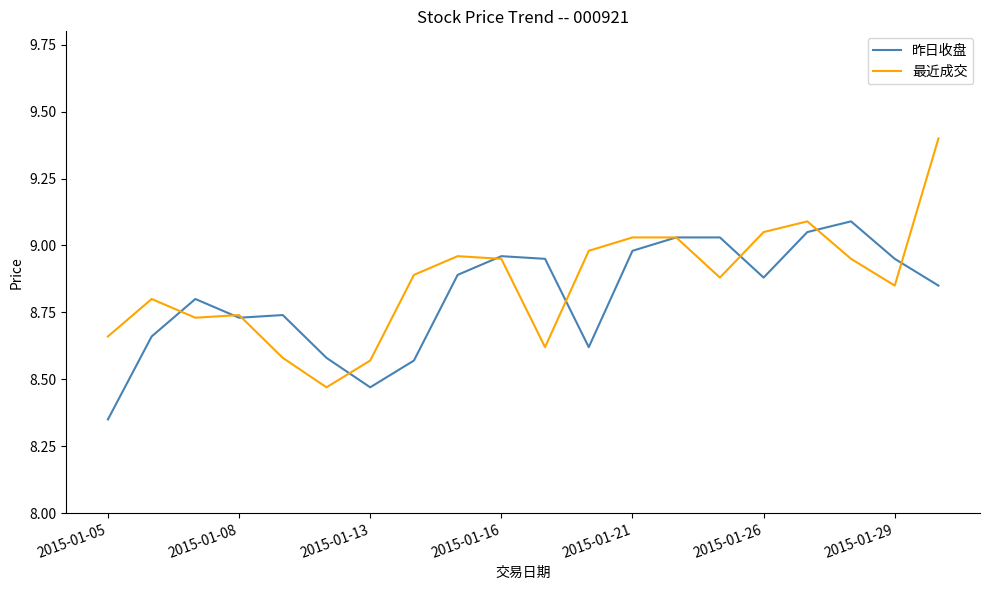

Count the number of data series in this chart.

2